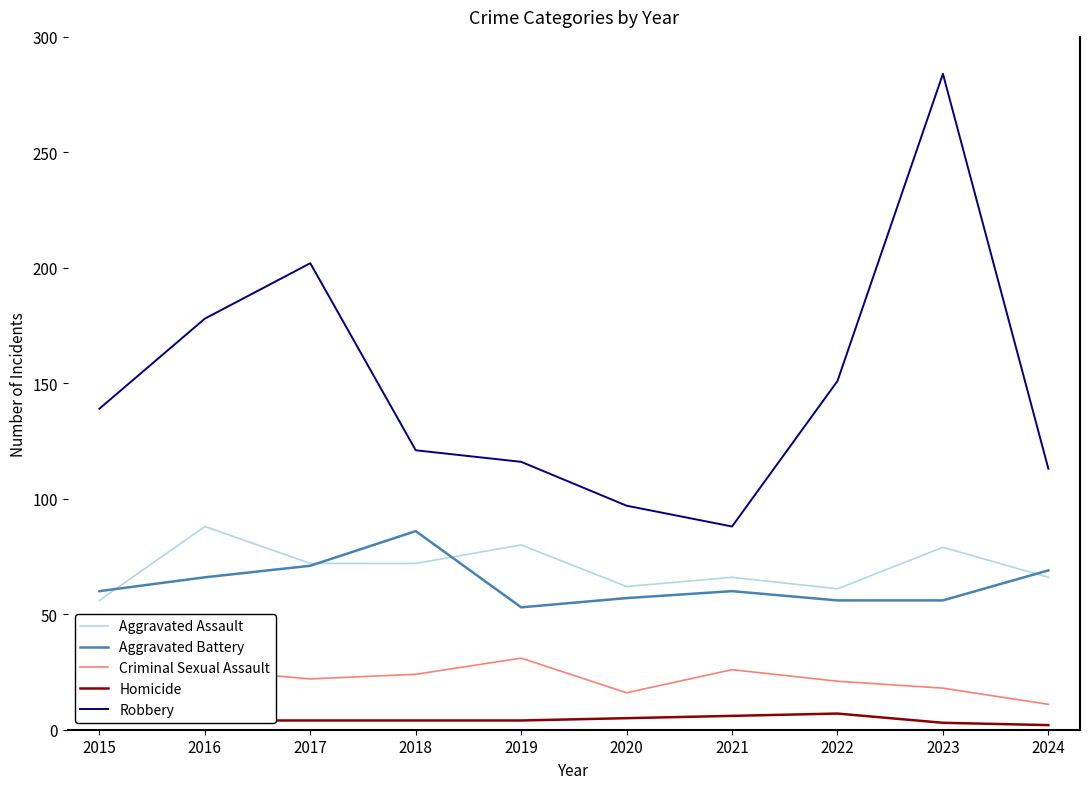

What are all the series names shown in the legend?

Aggravated Assault, Aggravated Battery, Criminal Sexual Assault, Homicide, Robbery